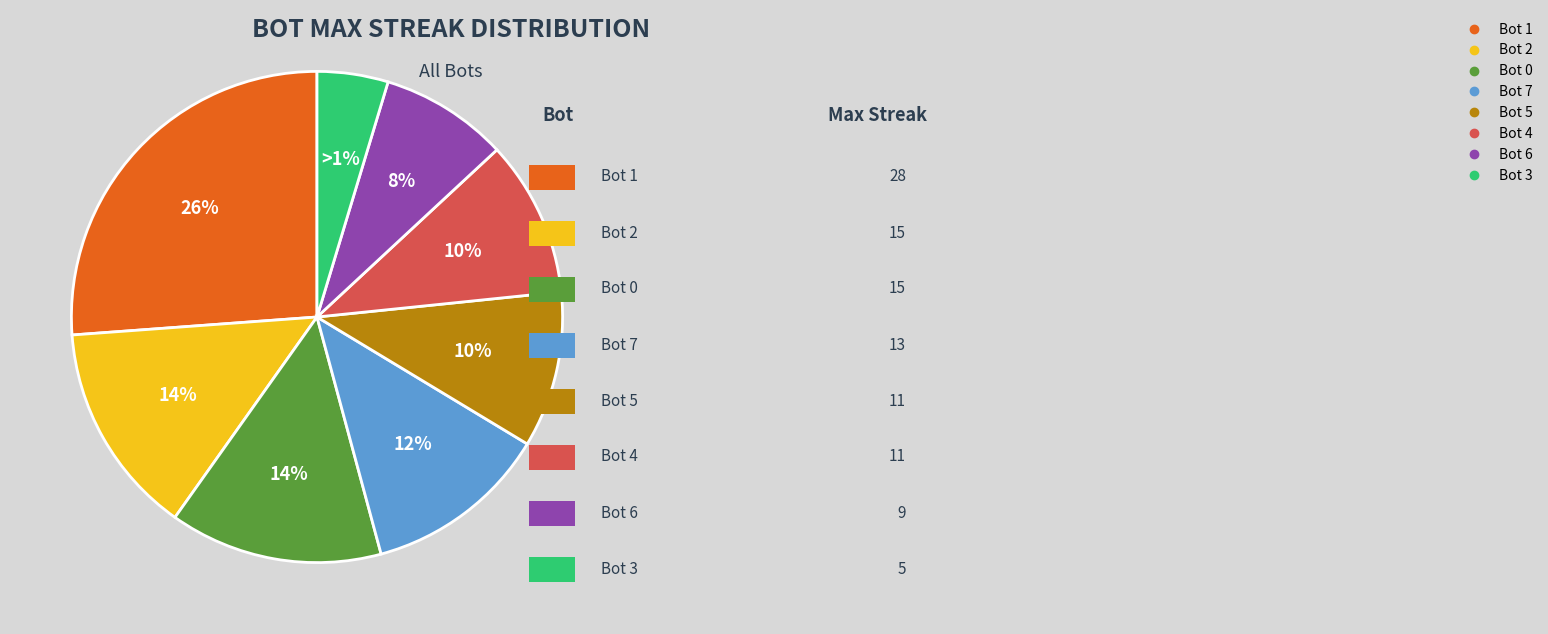

Is it true that 0 is 14% of the pie?

True